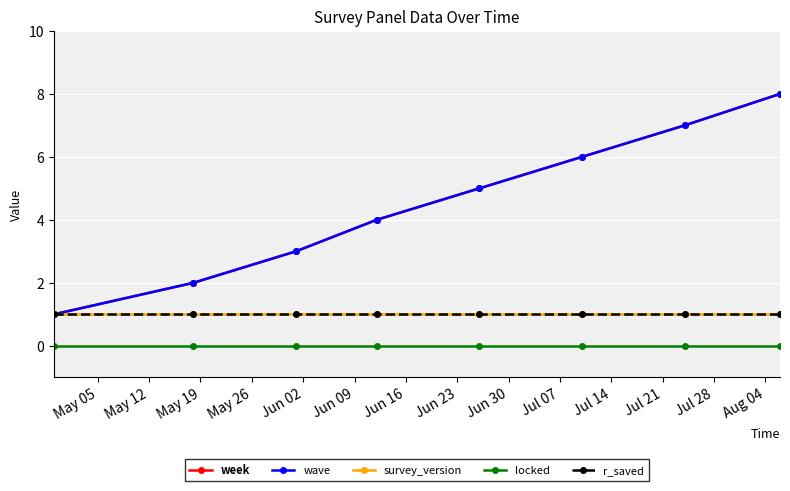

At how many categories does at least one series exceed 0?

8